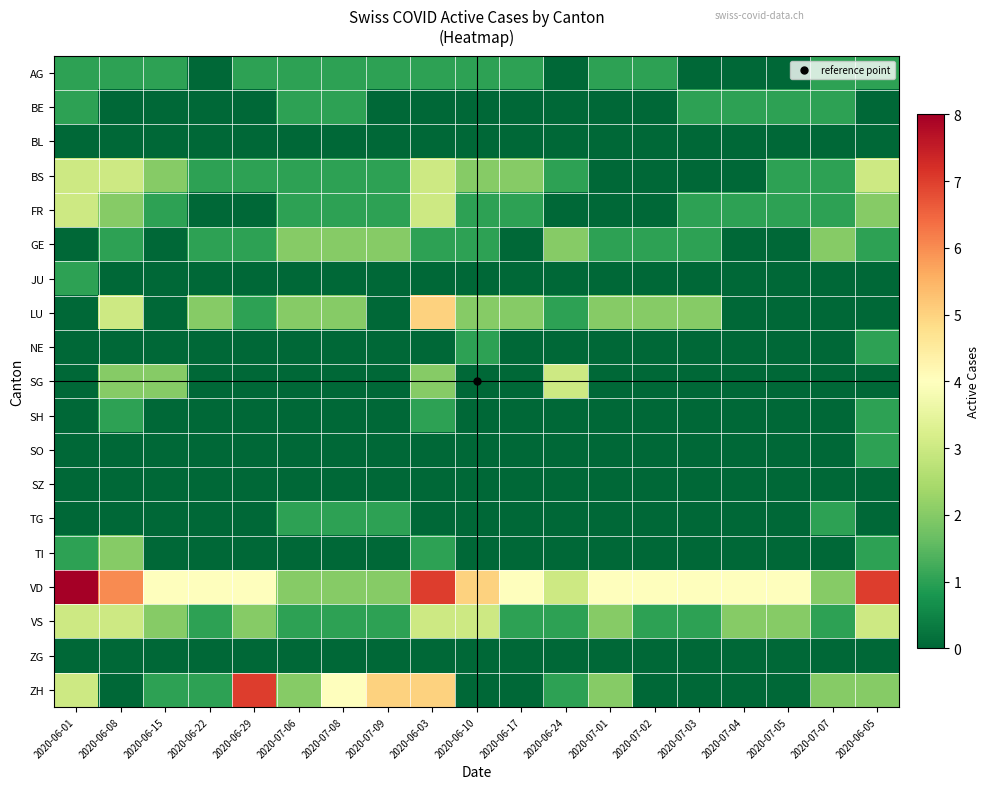

At 2020-06-15, list the series in order from smallest to largest.

BE, BL, GE, JU, LU, NE, SH, SO, SZ, TG, TI, ZG, AG, FR, ZH, BS, SG, VS, VD